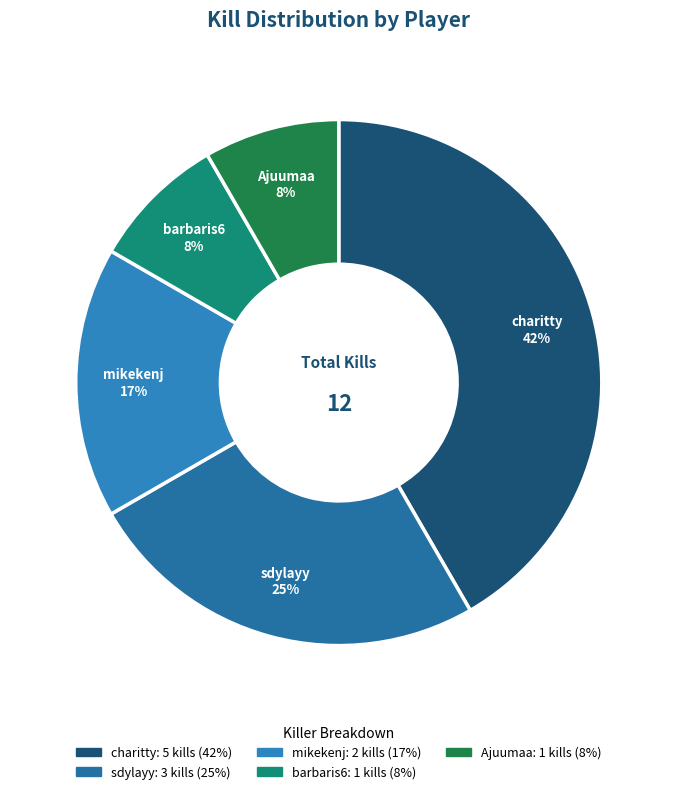

What percentage is the mikekenj slice, to the nearest percent?

17%